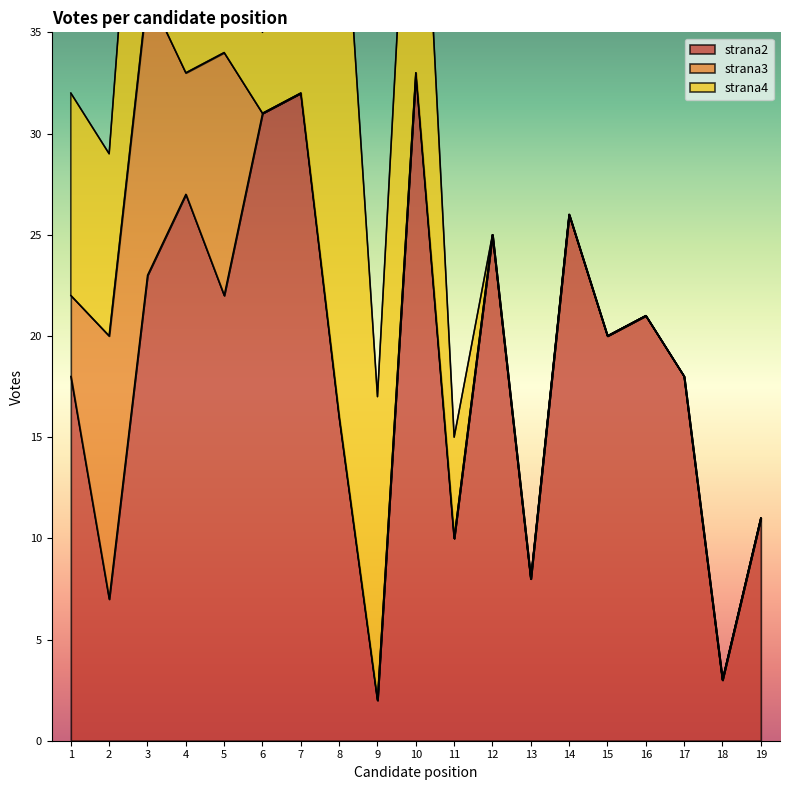

Which label corresponds to the largest value in the chart?

10